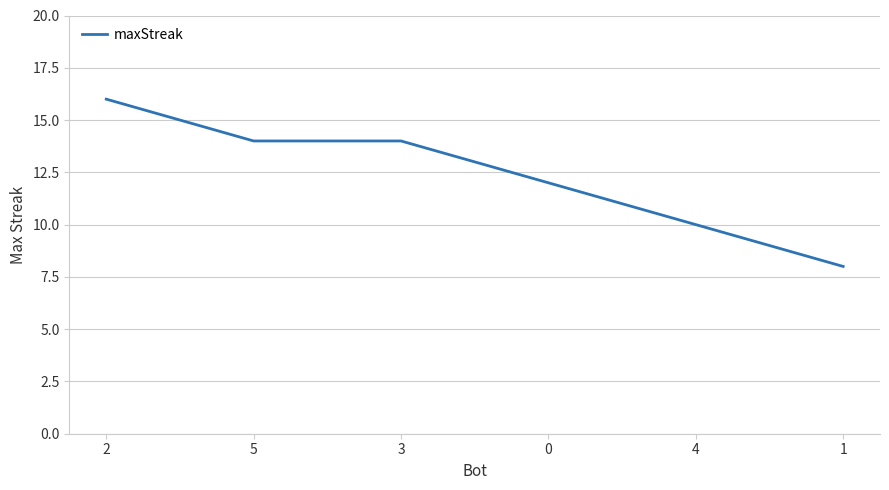

At which label does the data first exceed 14?

2